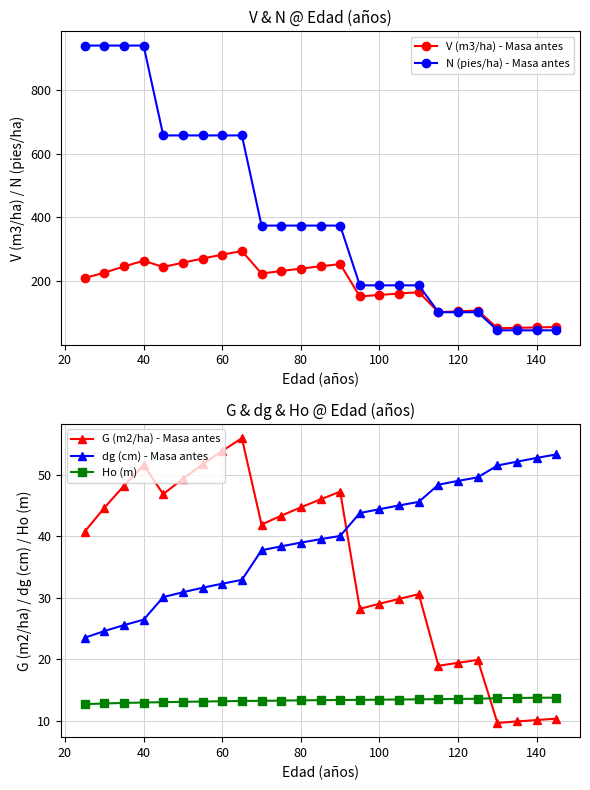

What is the minimum value for Ho (m)?

12.7